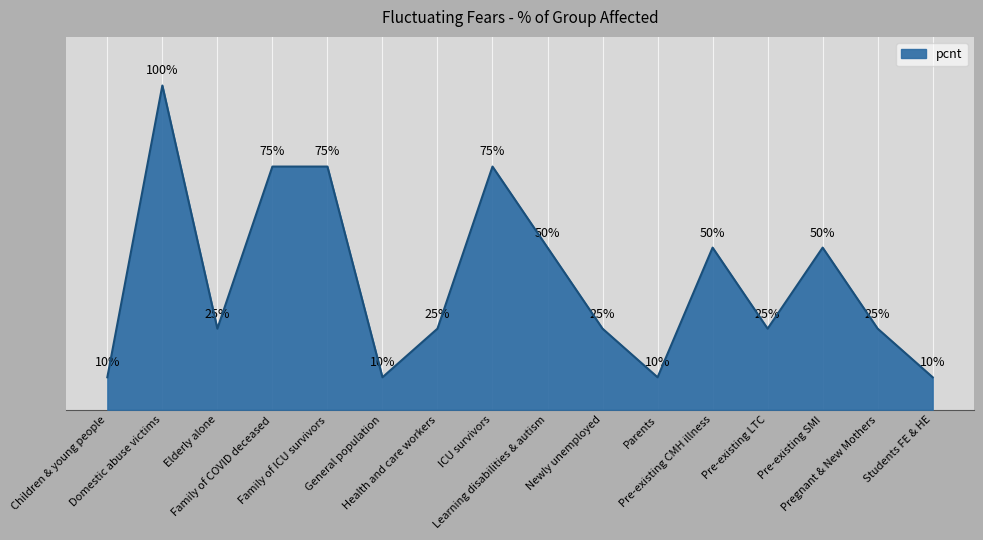

List the labels in order of value, largest first.

Domestic abuse victims, Family of COVID deceased, Family of ICU survivors, ICU survivors, Learning disabilities & autism, Pre-existing CMH illness, Pre-existing SMI, Elderly alone, Health and care workers, Newly unemployed, Pre-existing LTC, Pregnant & New Mothers, Children & young people, General population, Parents, Students FE & HE